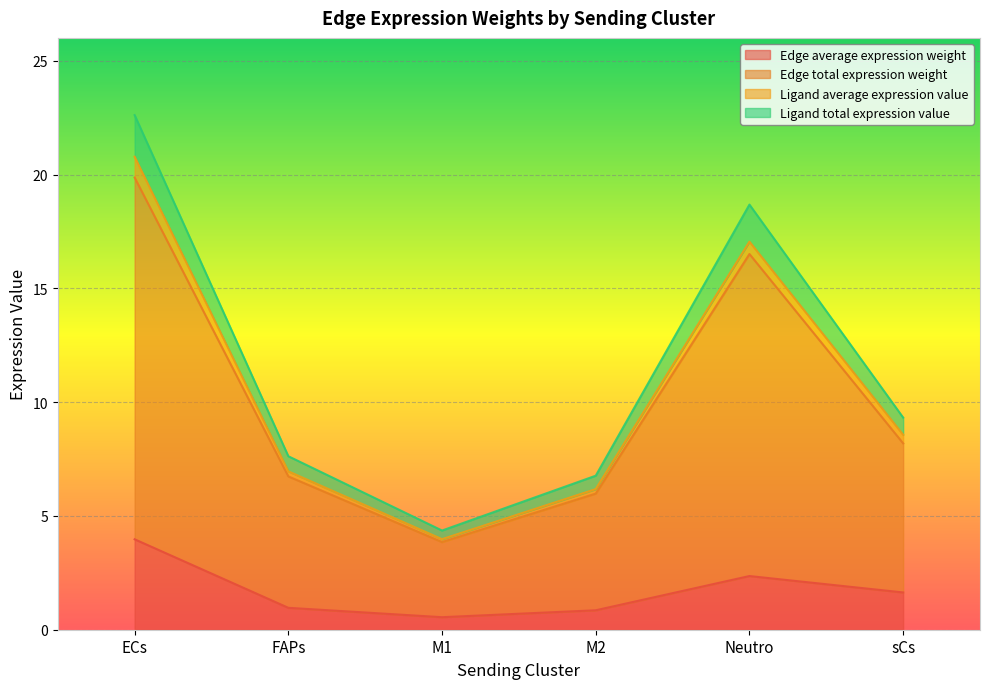

What is the label of the 4th point from the left?

M2